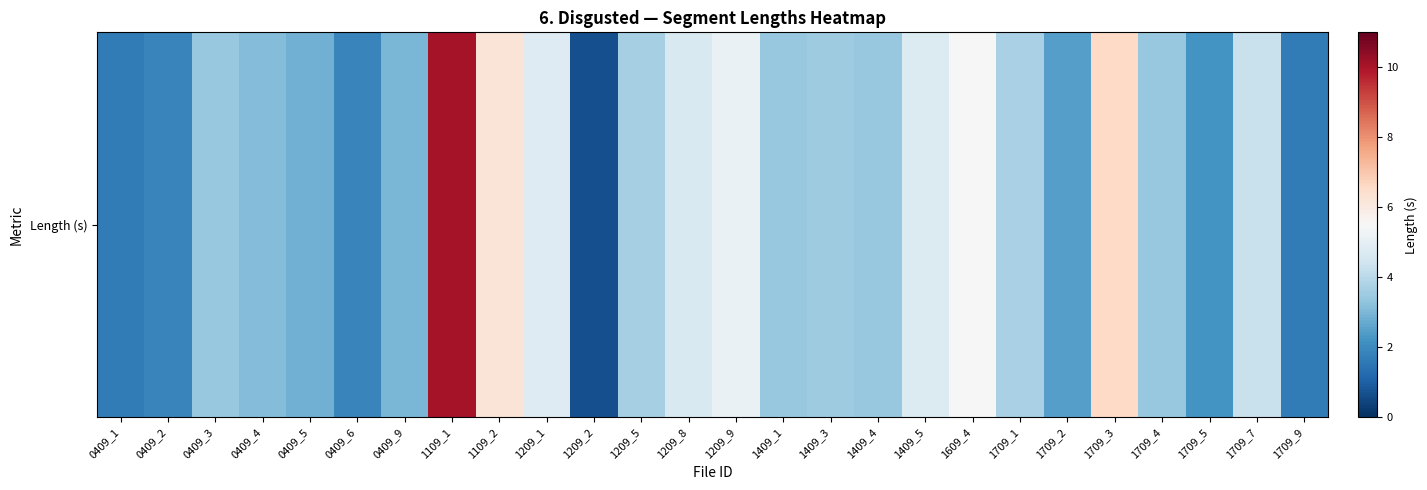

What is the average value?

3.8